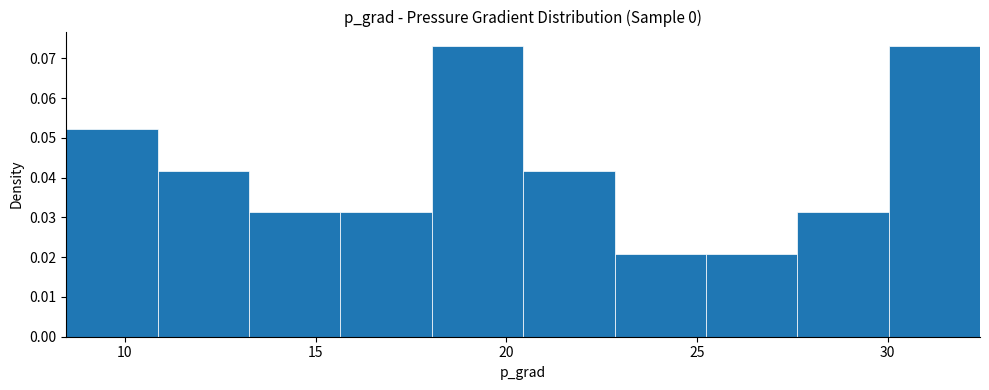

How tall is the bar that spans 27.5 to 30.0 on the x-axis? Neither the bar edges nor the heights are printed on the chart, so give them approximately, as read against the axes.

0.031